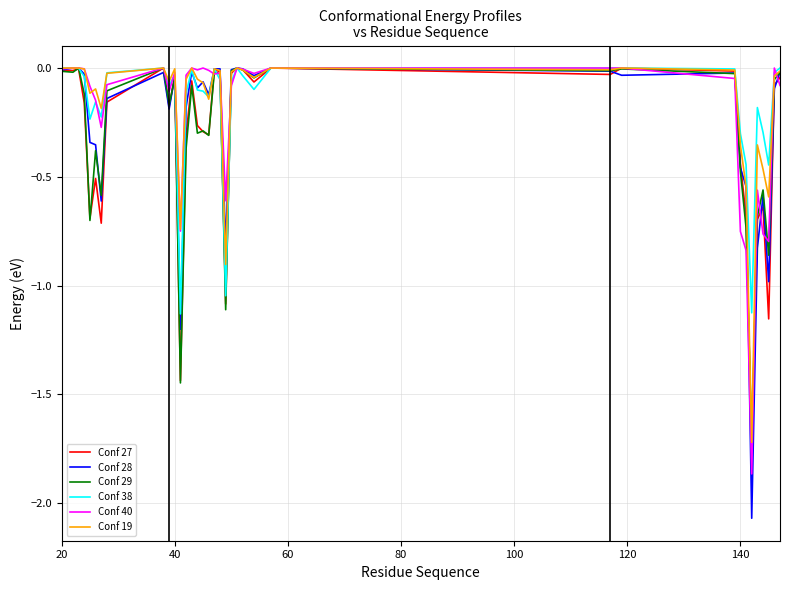

What is the sum of all Conf 40 values?

-8.0